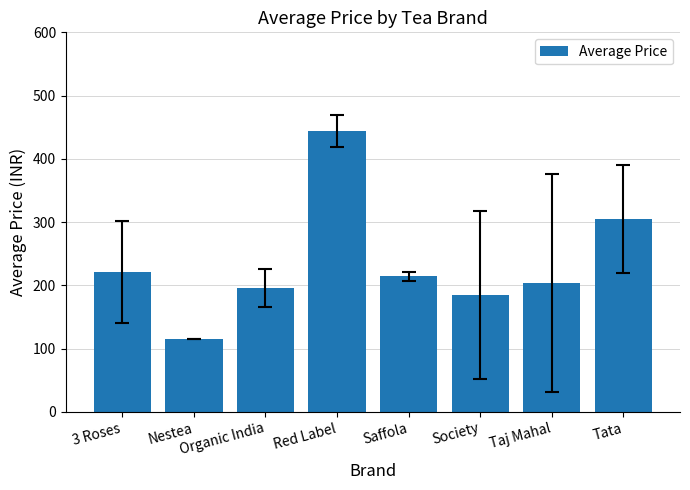

List the labels in order of value, largest first.

Red Label, Tata, 3 Roses, Saffola, Taj Mahal, Organic India, Society, Nestea